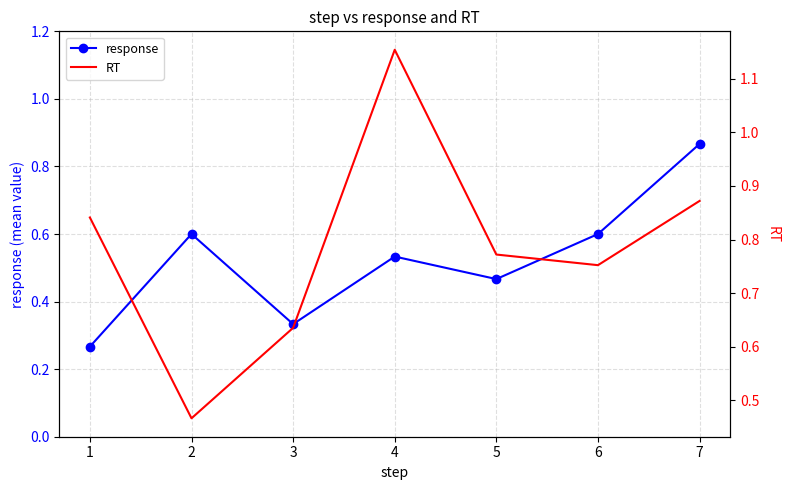

How many series are shown in this chart?

2